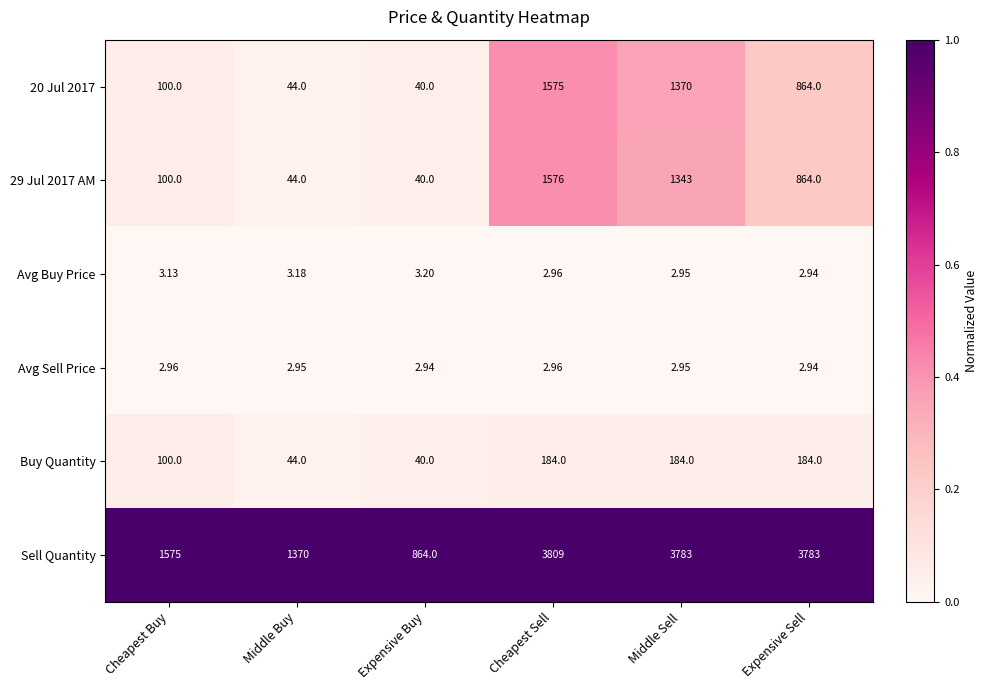

What is the difference between the highest and lowest values at Expensive Sell?

3780.1